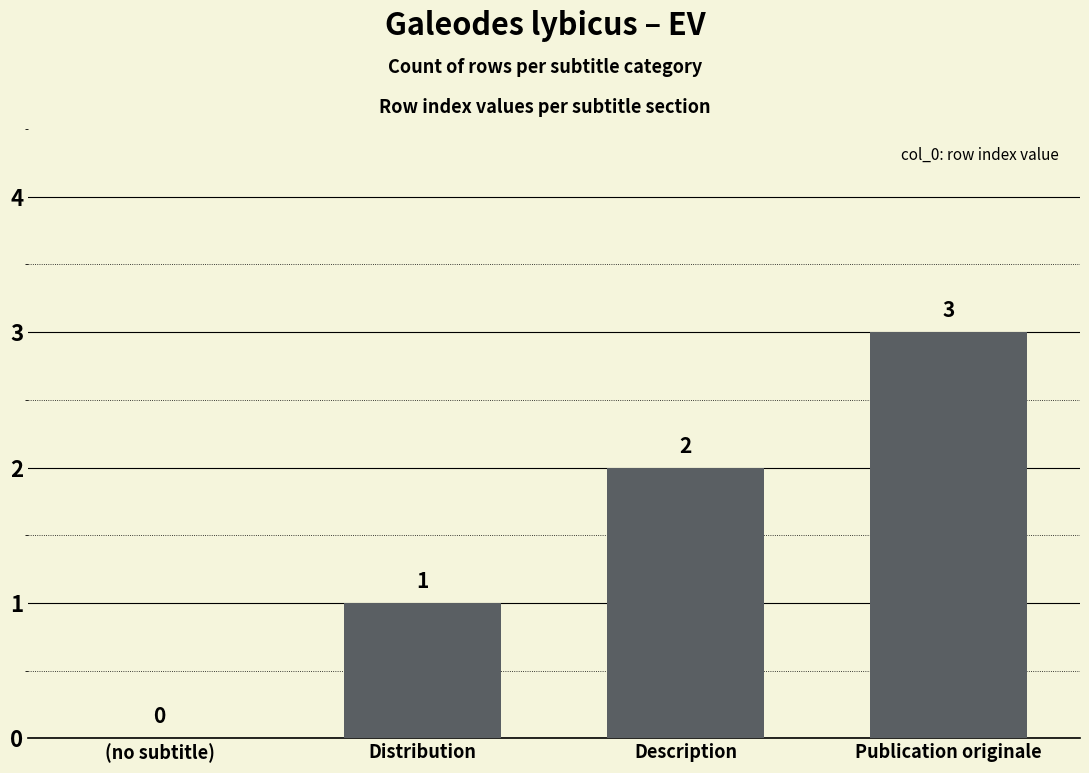

What is the change in value from (no subtitle) to Publication originale?

+3